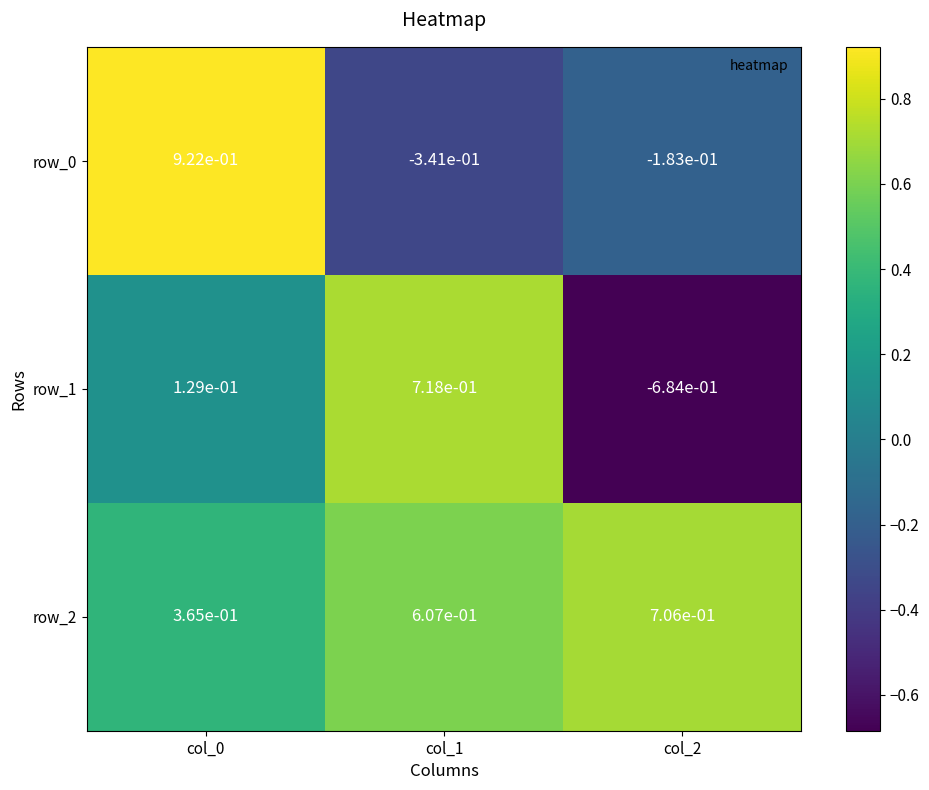

What is the difference between the row_1 values at col_2 and col_0?

0.8